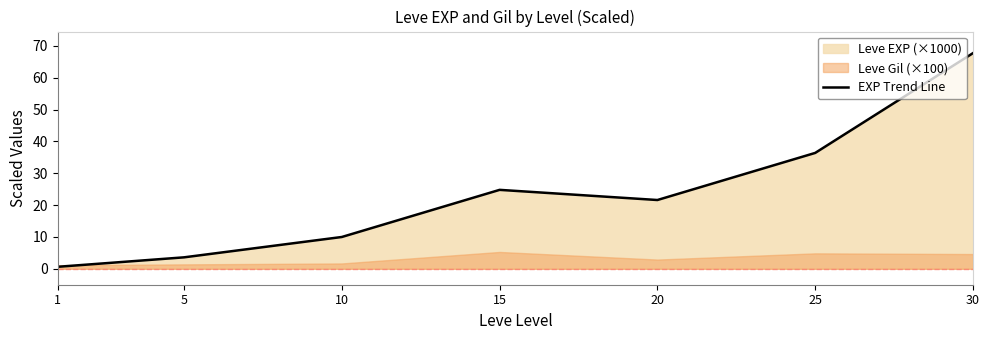

Approximately how many times larger is the value at 15 compared to 10?

2.5